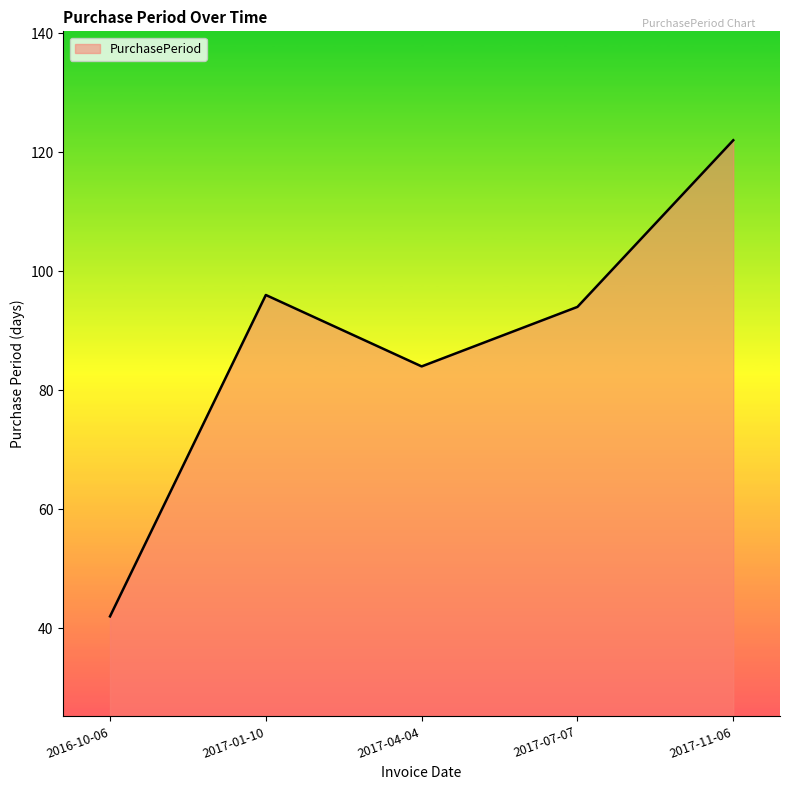

At which label is the value closest to 82?

2017-04-04